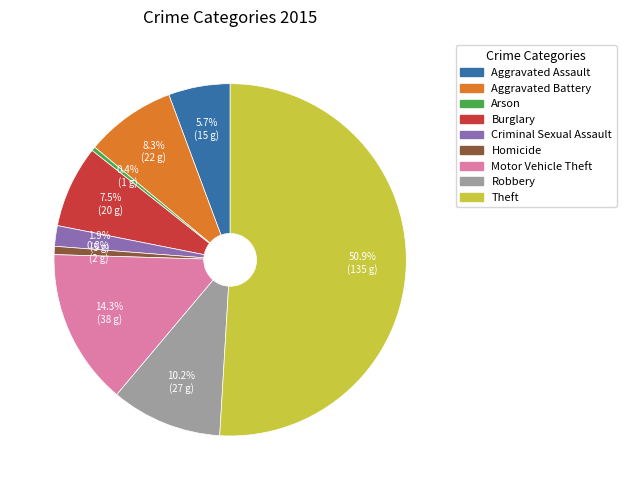

Count the number of slices in the pie.

9